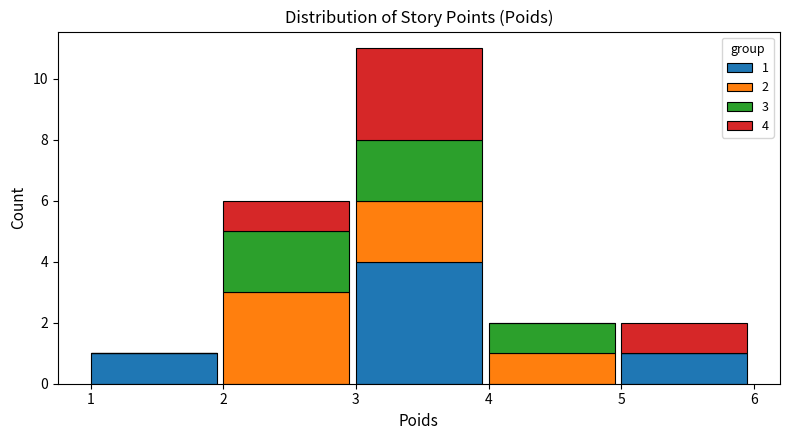

Reading left to right, what are the values for 1?

1=1	2=0	3=4	4=0	5=1